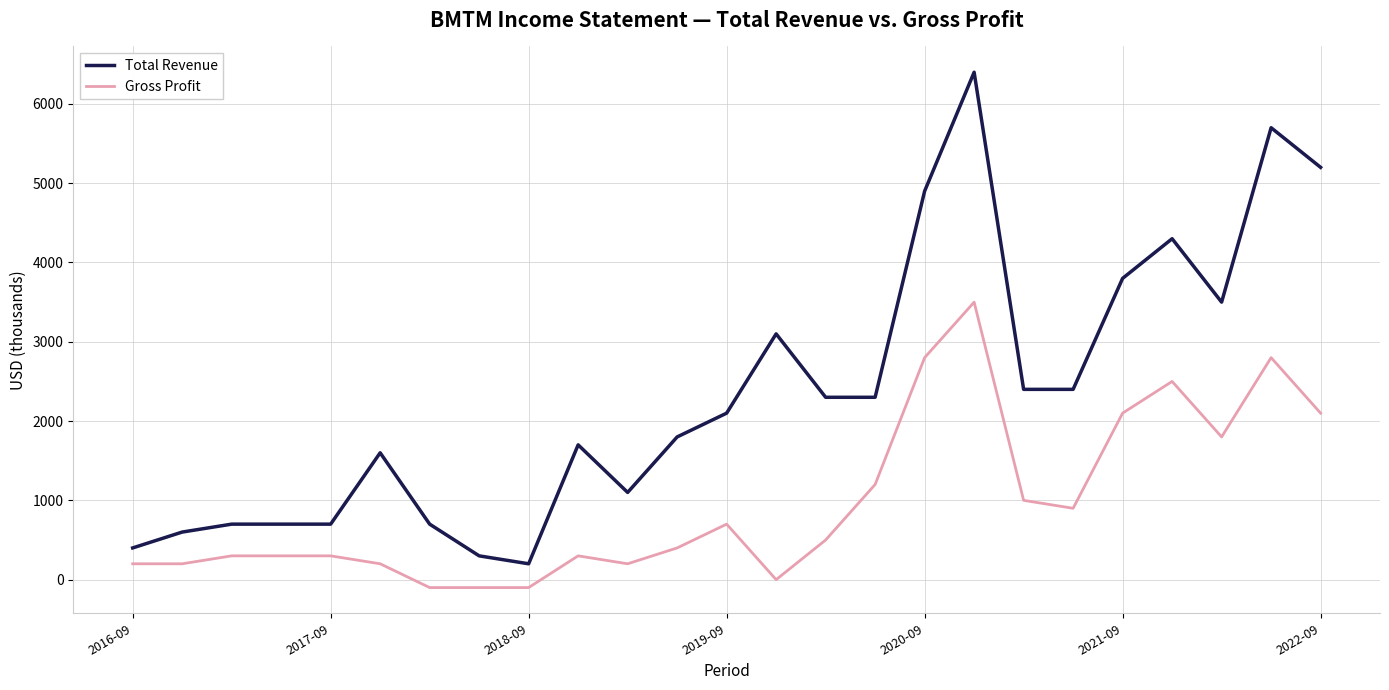

Reading left to right, what are all the values shown in this chart?

Total Revenue: 400	600	700	700	700	1600	700	300	200	1700	1100	1800	2100	3100	2300	2300	4900	6400	2400	2400	3800	4300	3500	5700	5200
Gross Profit: 200	200	300	300	300	200	-100	-100	-100	300	200	400	700	0	500	1200	2800	3500	1000	900	2100	2500	1800	2800	2100